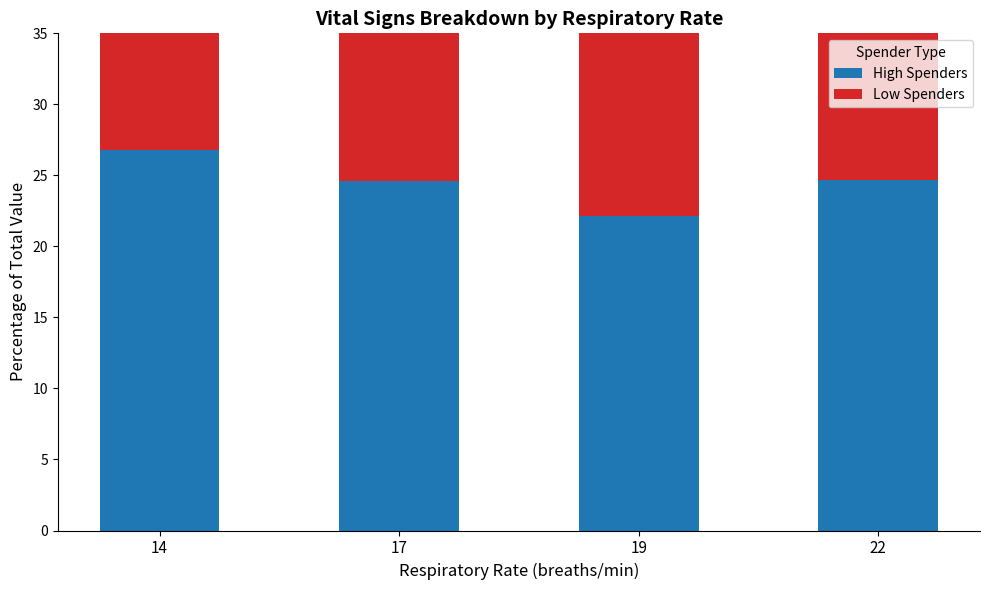

At which category is the sum across all series the highest?

14